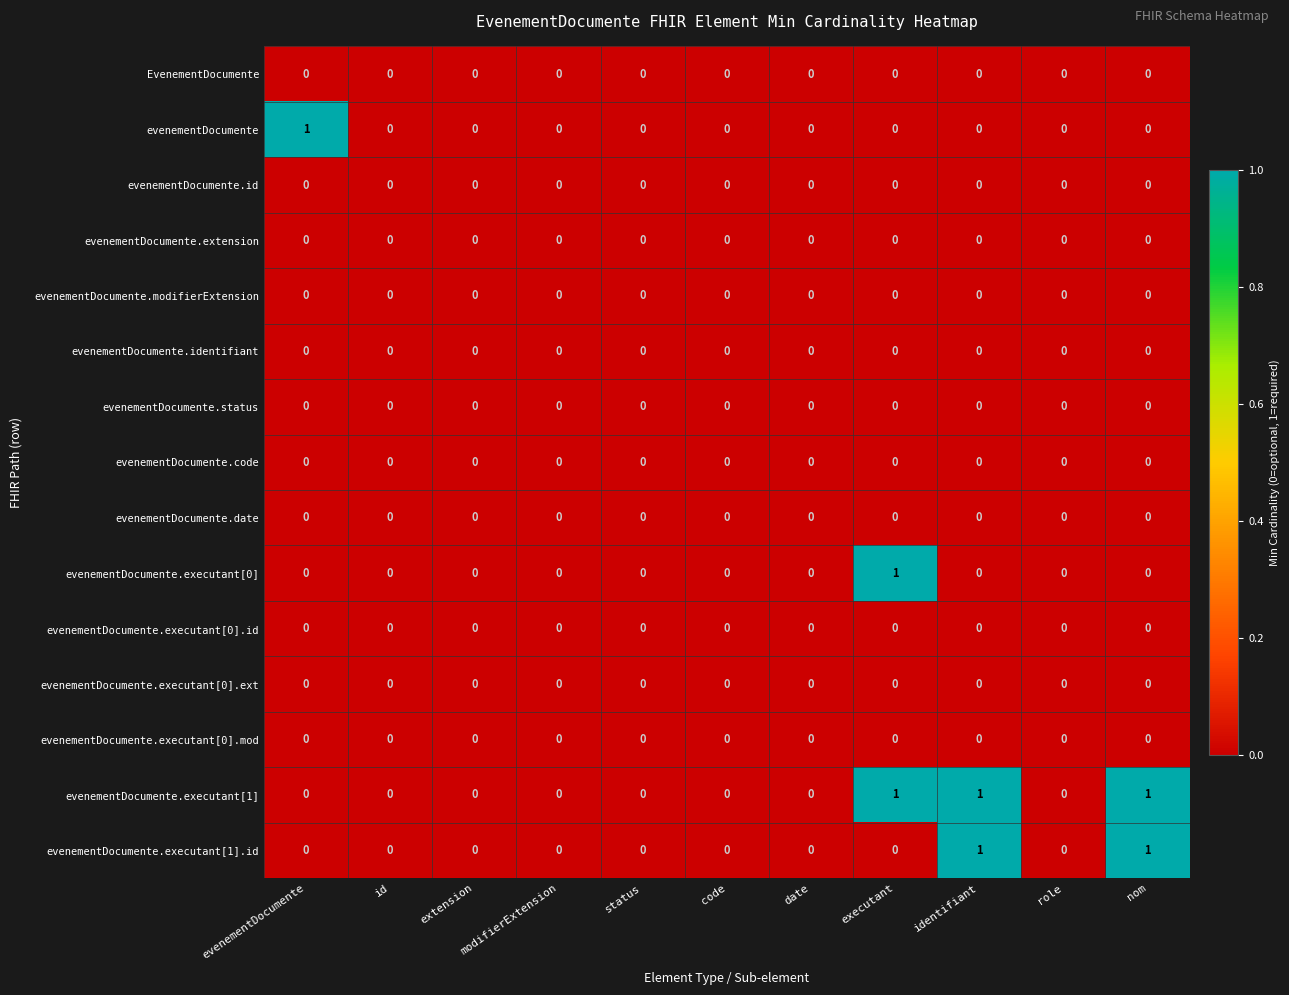

True or false: evenementDocumente.modifierExtension has a value of 0 at id.

True